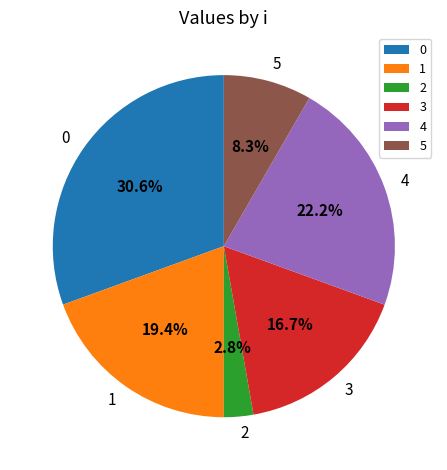

Is there any slice that represents more than half of the pie?

No